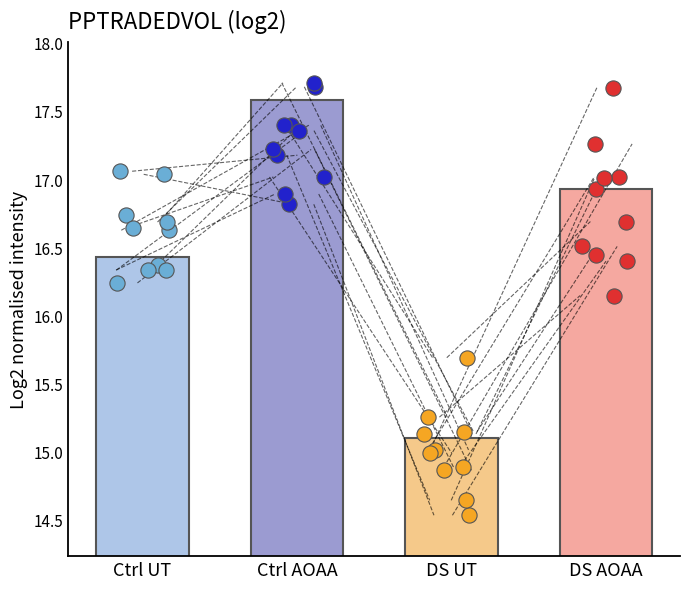

Which series has the largest total across all categories?

Ctrl AOAA